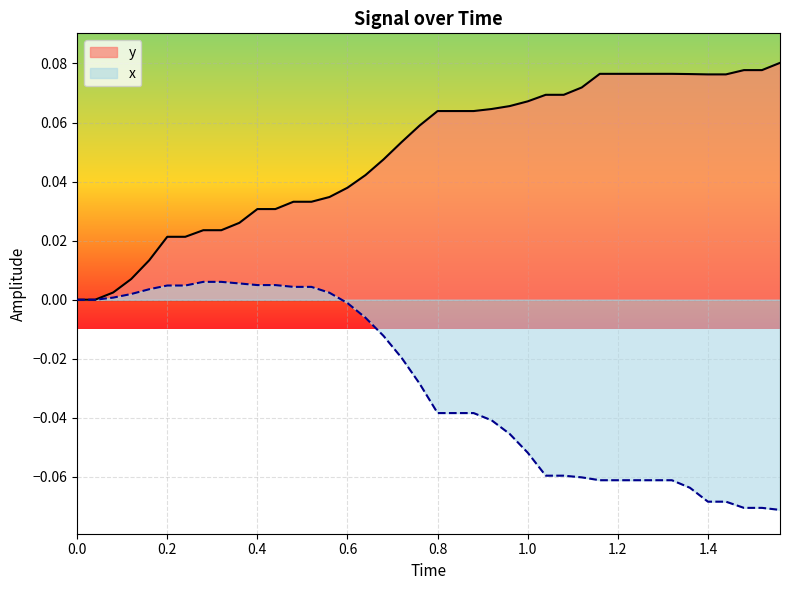

What is the maximum value shown in the chart?

0.1